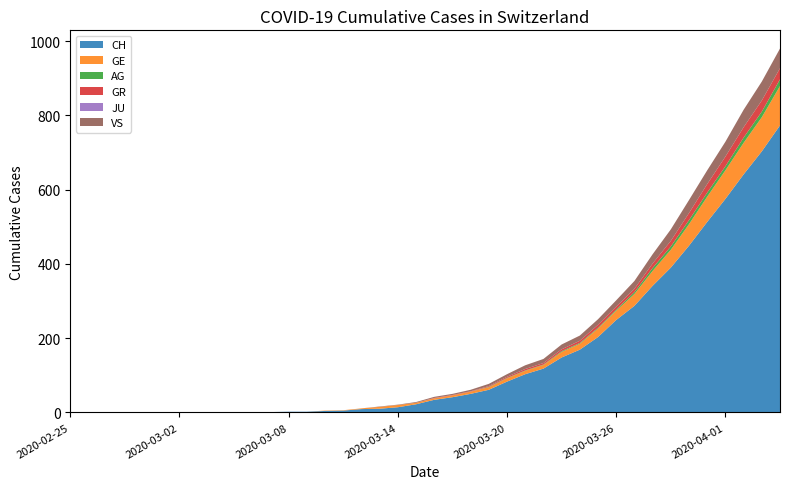

Reading left to right, extract all data points from this chart.

CH: 0	0	0	0	0	0	0	0	0	0	1	1	2	2	4	5	9	10	14	22	34	41	50	61	83	103	118	148	169	203	249	287	341	390	449	513	575	641	703	773
GE: 0	0	0	0	0	0	0	0	0	0	0	0	0	0	1	1	2	5	6	4	4	5	6	7	9	9	10	15	16	23	25	32	40	48	58	68	77	85	92	106
AG: 0	0	0	0	0	0	0	0	0	0	0	0	0	0	0	0	0	0	0	0	0	0	0	1	1	1	1	2	2	2	3	5	8	9	11	11	11	14	15	18
GR: 0	0	0	0	0	0	0	0	0	0	0	0	0	0	0	0	0	0	0	0	1	1	1	2	3	4	4	5	6	8	8	9	12	15	19	23	26	28	30	30
JU: 0	0	0	0	0	0	0	0	0	0	0	0	0	0	0	0	0	0	0	0	0	0	0	0	0	0	0	0	0	0	0	0	0	0	0	0	0	0	0	0
VS: 0	0	0	0	0	0	0	0	0	0	0	0	0	0	0	0	0	1	1	2	3	3	4	6	7	10	11	13	14	15	17	21	25	31	35	37	40	47	51	53